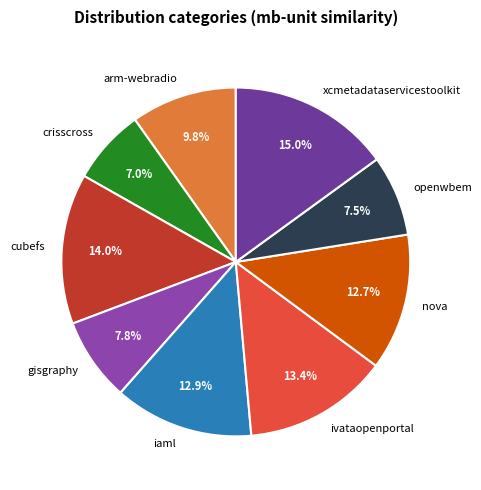

To the nearest percent, what is the average slice percentage?

11%